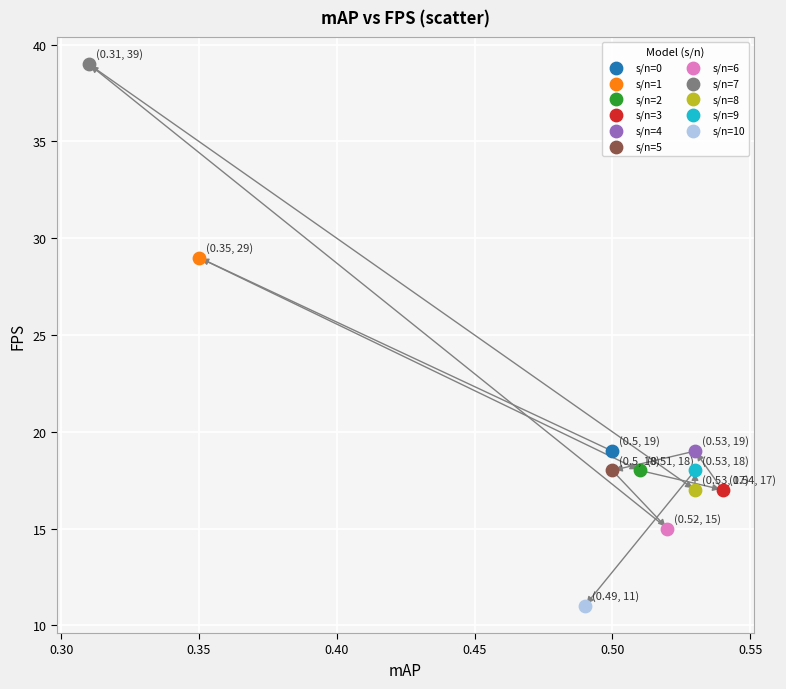

What are all the series names shown in the legend?

s/n=0, s/n=1, s/n=2, s/n=3, s/n=4, s/n=5, s/n=6, s/n=7, s/n=8, s/n=9, s/n=10